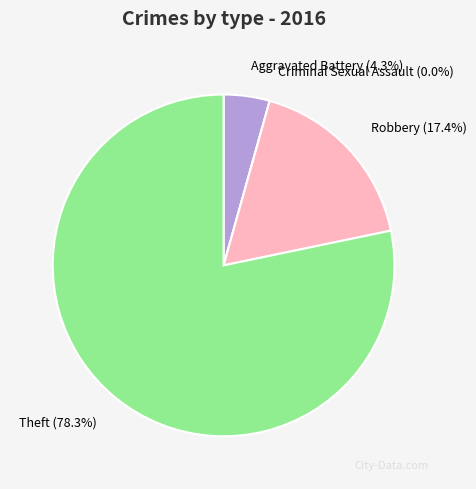

Rank the categories by value from highest to lowest.

Theft, Robbery, Aggravated Battery, Criminal Sexual Assault